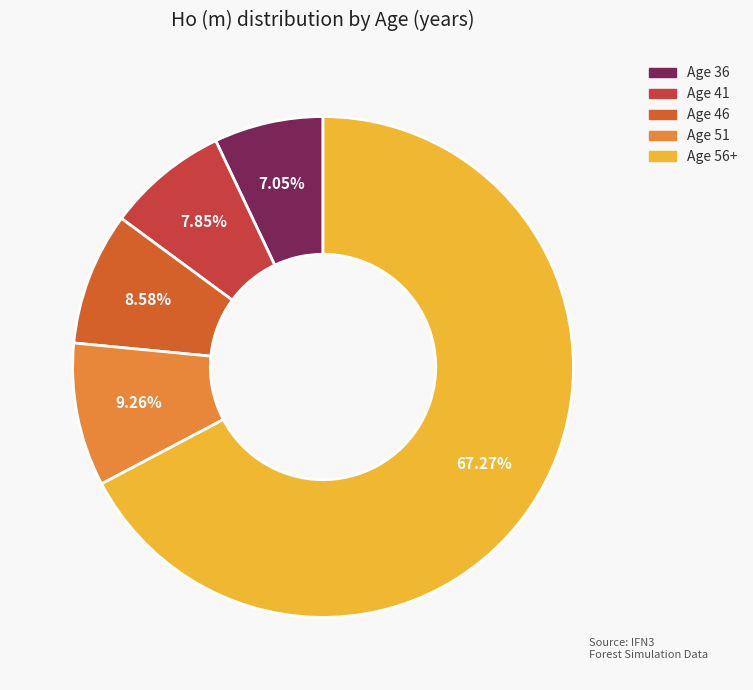

Do Age 41 and Age 56+ together represent more than half of the pie?

Yes